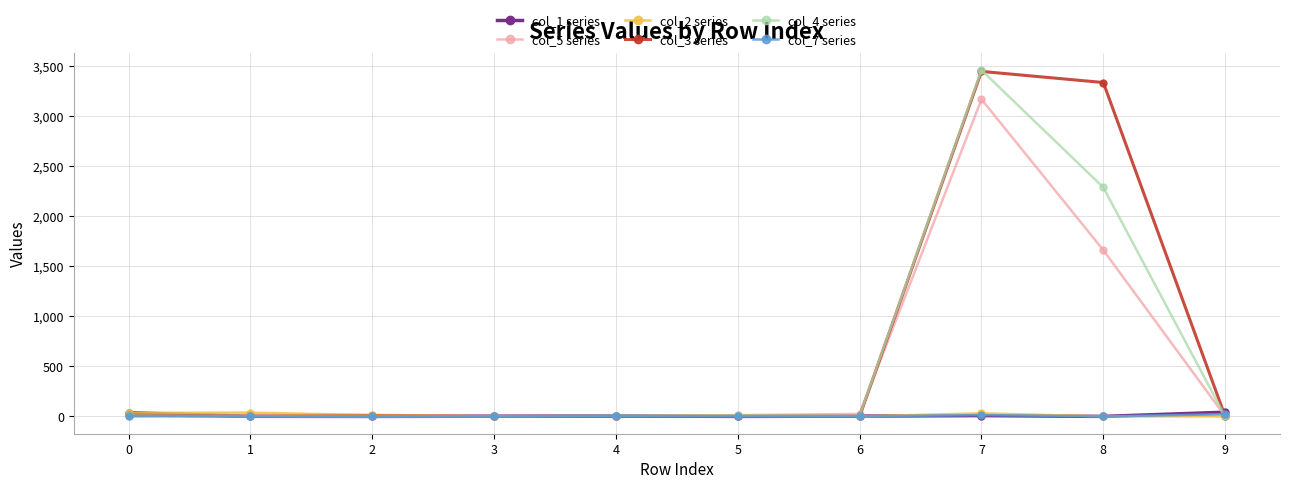

Between 0 and 7, which series saw the biggest shift?

col_4 series